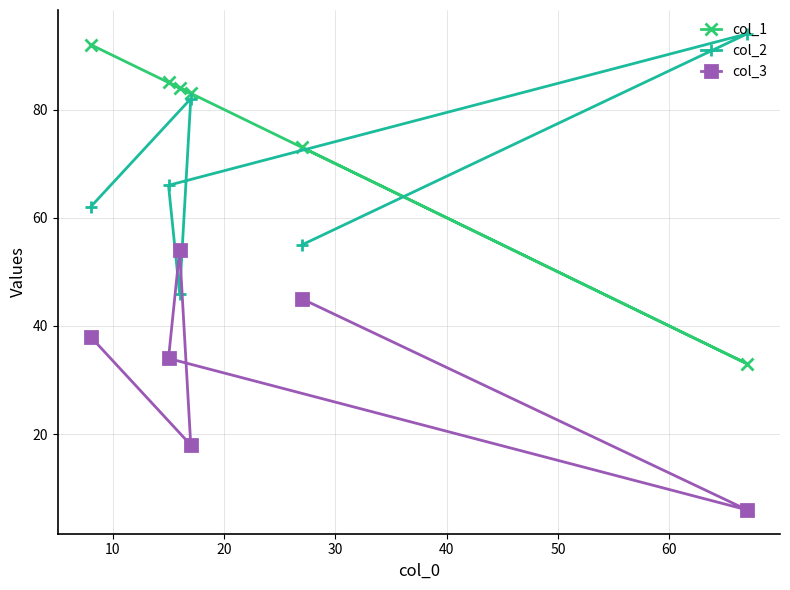

Count the number of data series in this chart.

3